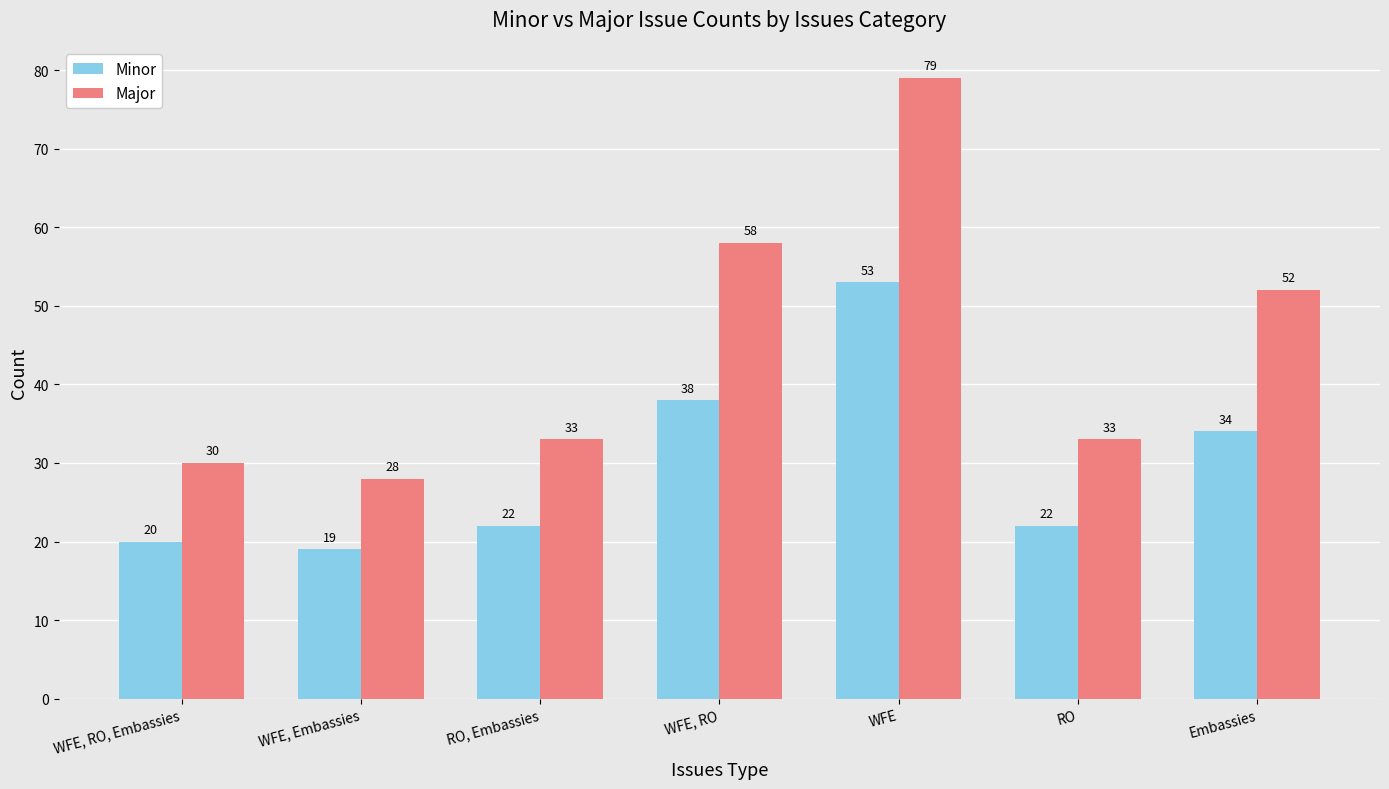

What is the smallest value displayed?

19